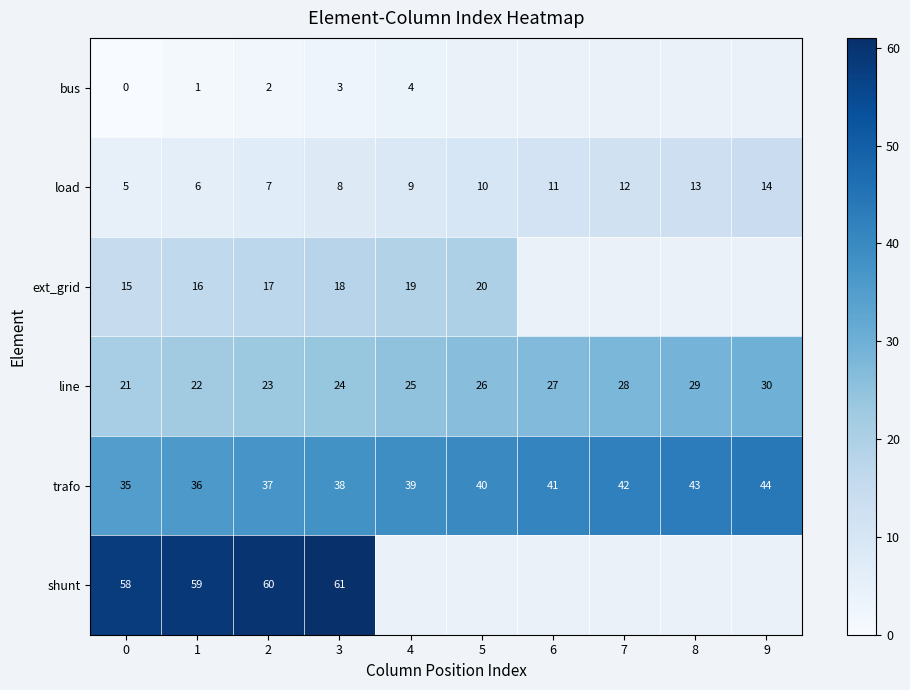

List the labels in order of line value, largest first.

9, 8, 7, 6, 5, 4, 3, 2, 1, 0